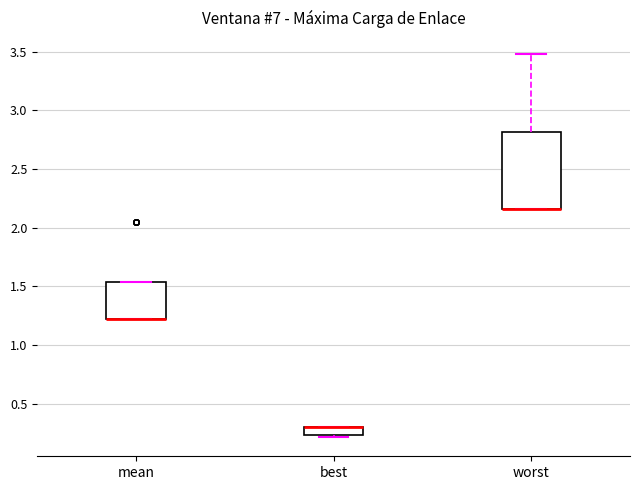

Where is the lower edge of the box for mean on the y-axis? The values are not printed on the chart, so give them approximately, as read against the axis.

1.20